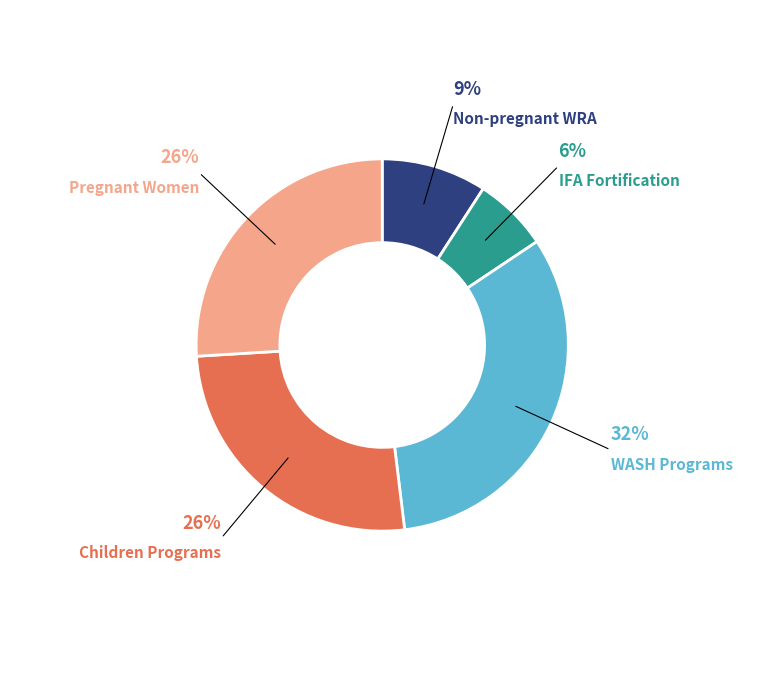

Does any single category account for the majority?

No